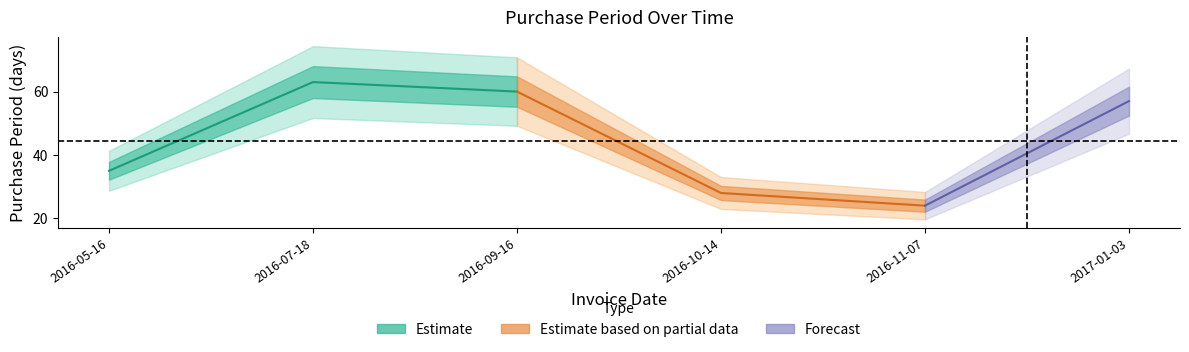

What value does the data have at 2016-05-16?

35